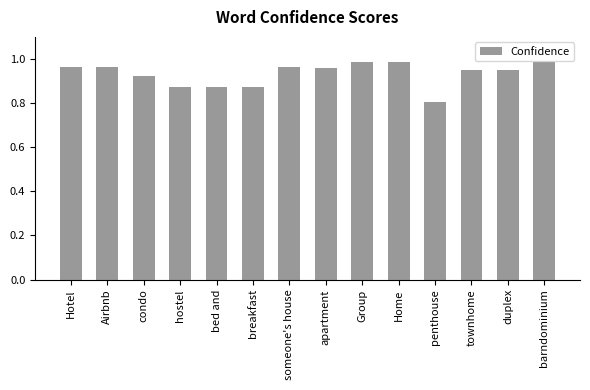

How many distinct data groups are displayed?

1